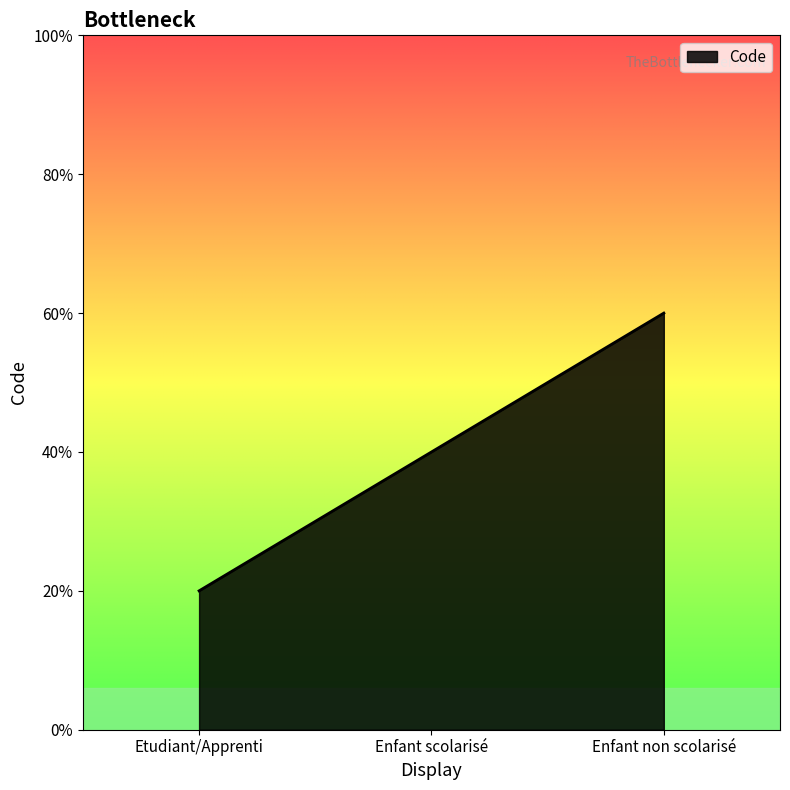

List the labels in order of value, largest first.

Enfant non scolarisé, Enfant scolarisé, Etudiant/Apprenti